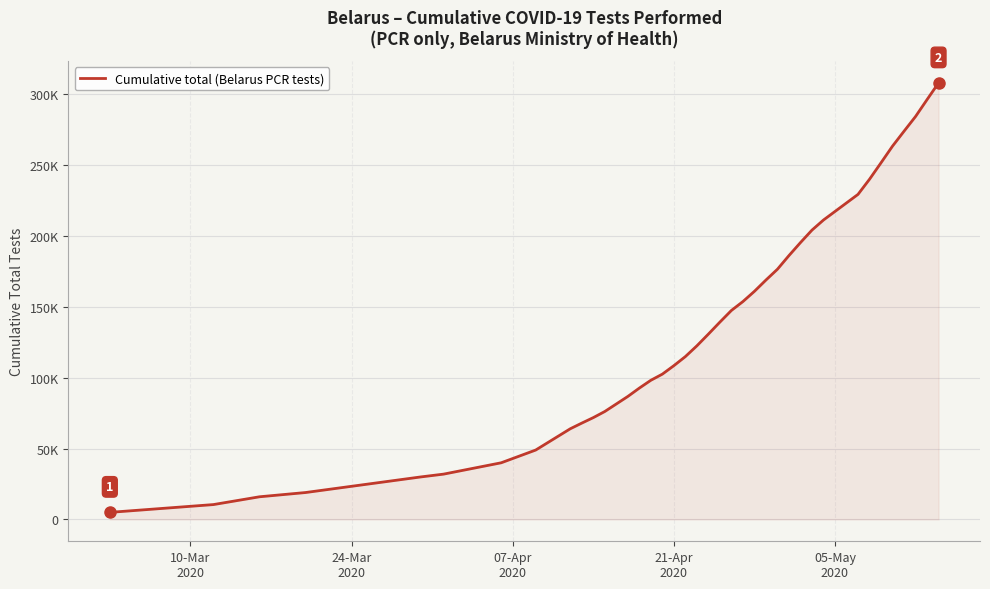

Does the chart display data point markers on the line(s)?

No